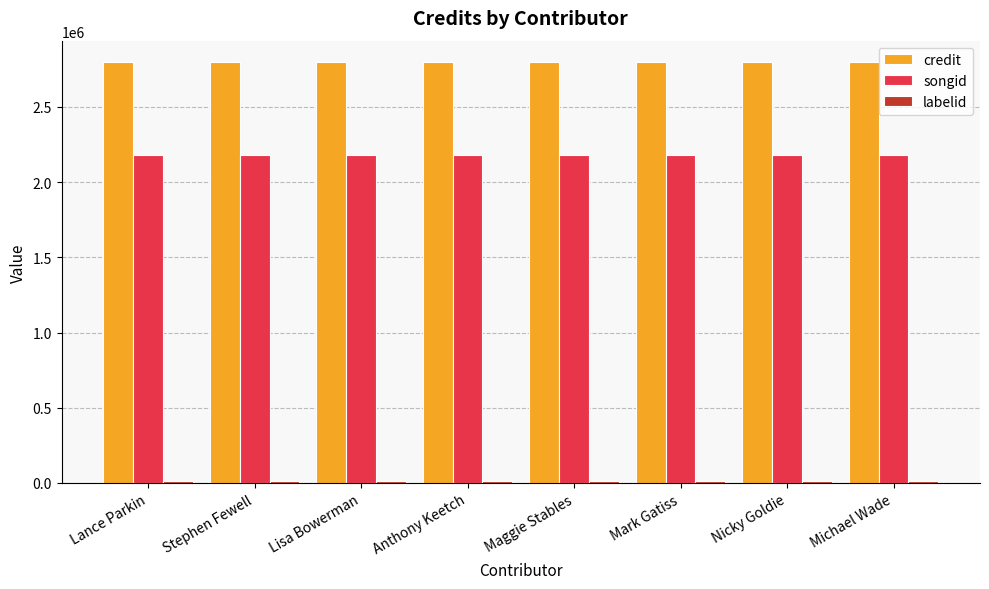

What is the average value of the credit series?

2799823